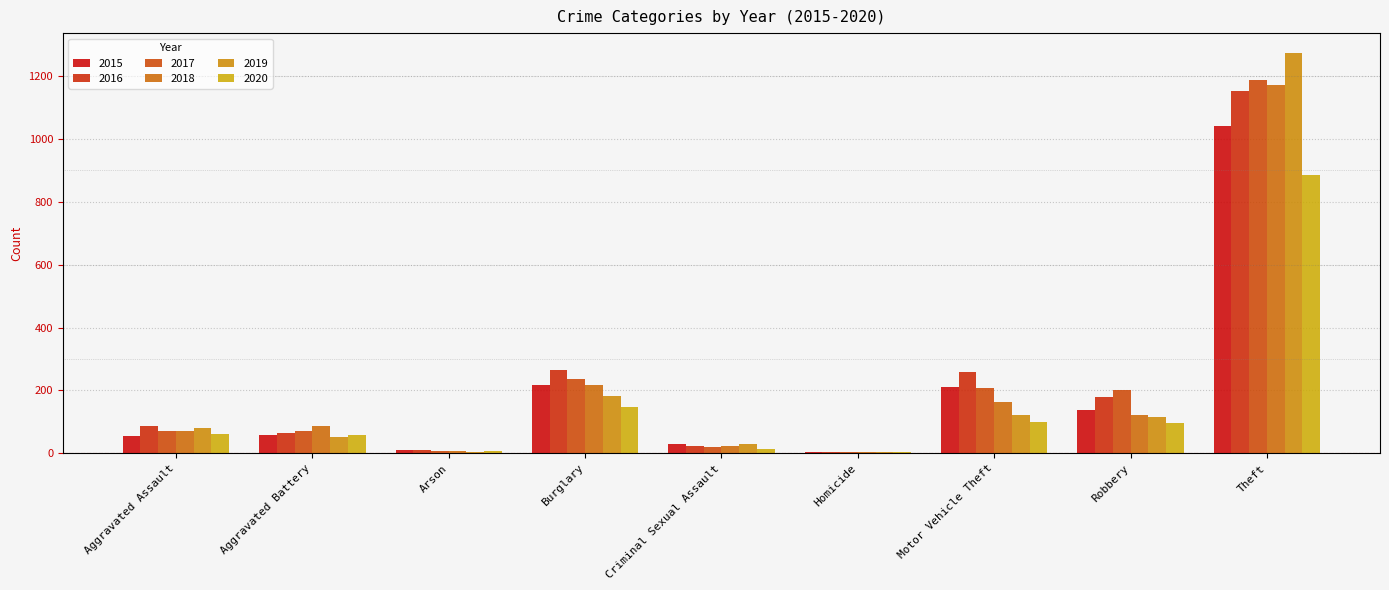

What is the difference between the second highest and second lowest values in the 2017 series?

230